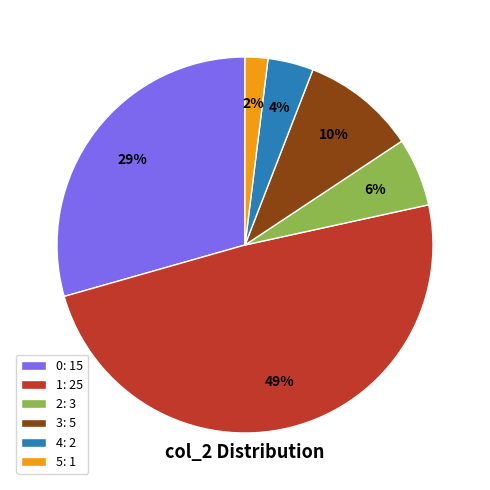

Does any single category account for the majority?

No